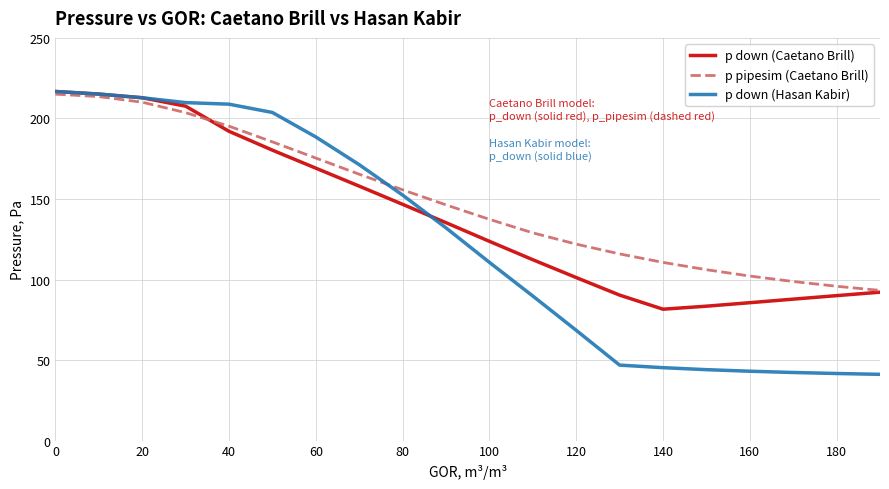

What is the lowest value of the p pipesim (Caetano Brill) series?

93.2